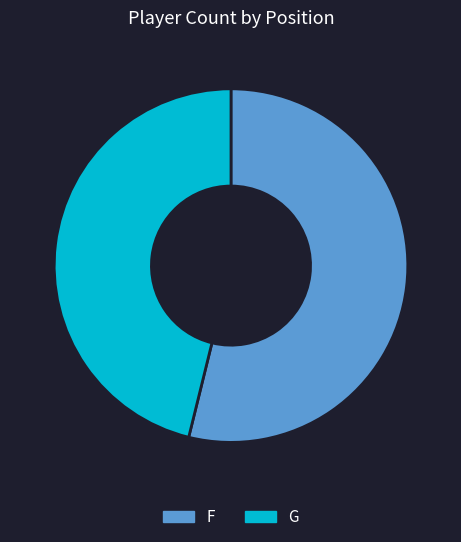

Do F and G together represent more than half of the pie?

Yes